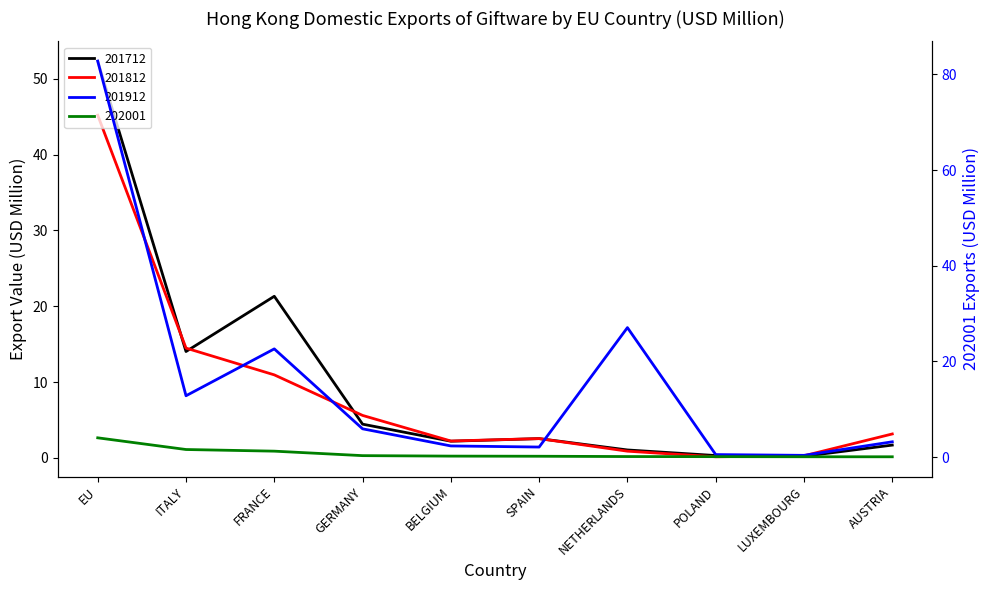

What are all the series names shown in the legend?

201712, 201812, 201912, 202001